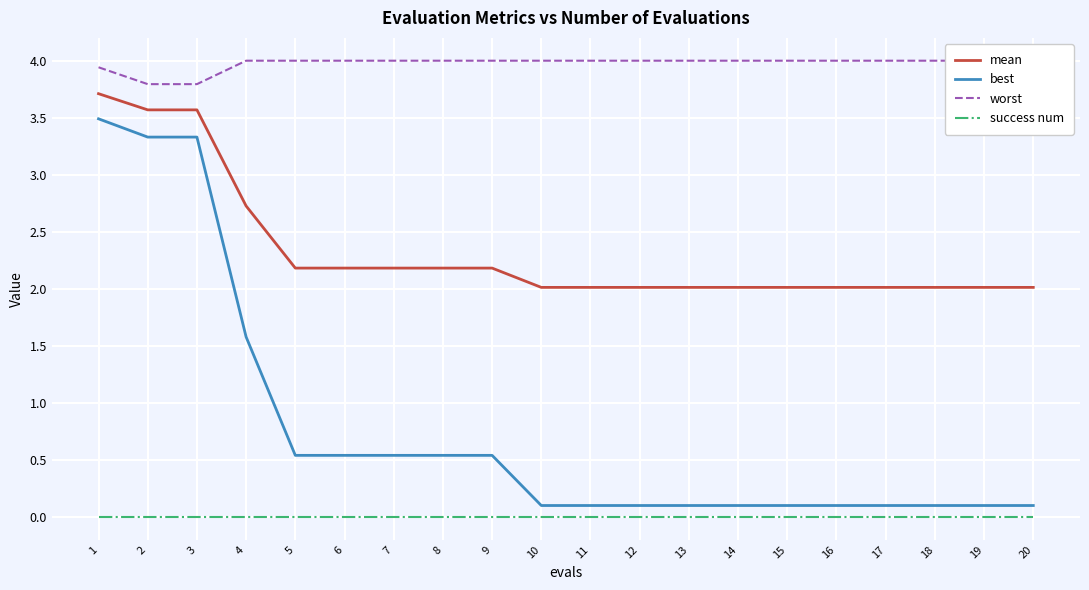

The worst series shows 4.0 at 6. True or false?

True